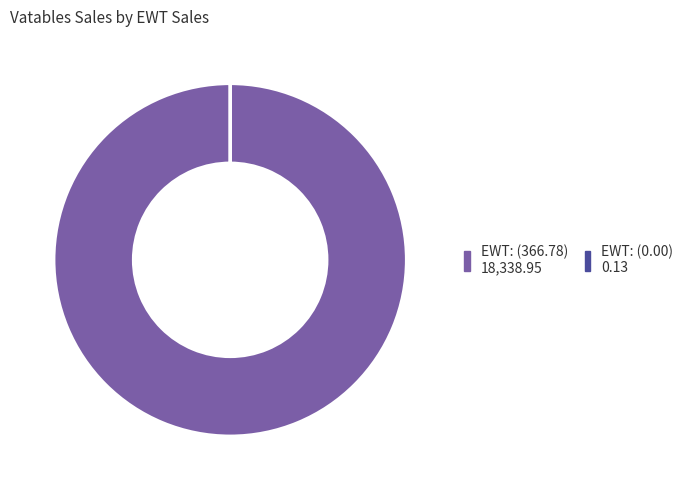

Does any single category account for the majority?

Yes